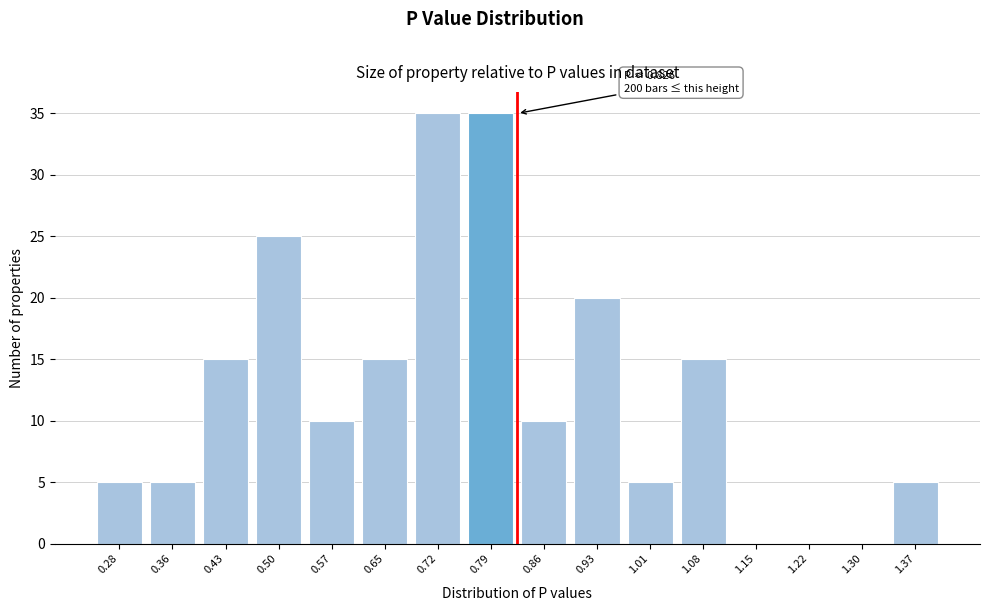

Reading left to right, what are all the values shown in this chart?

0.28=5	0.36=5	0.43=15	0.50=25	0.57=10	0.65=15	0.72=35	0.79=35	0.86=10	0.93=20	1.01=5	1.08=15	1.15=0	1.22=0	1.30=0	1.37=5